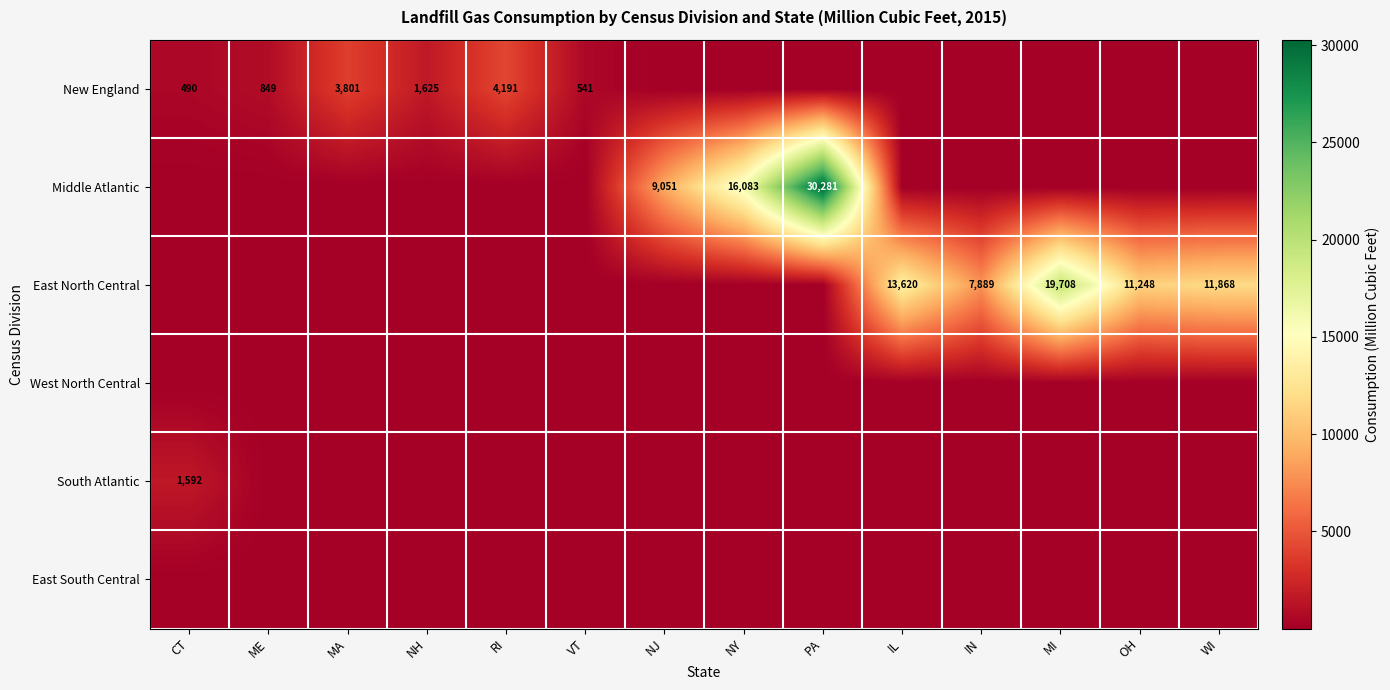

Which has a higher value, NY or IN?

NY